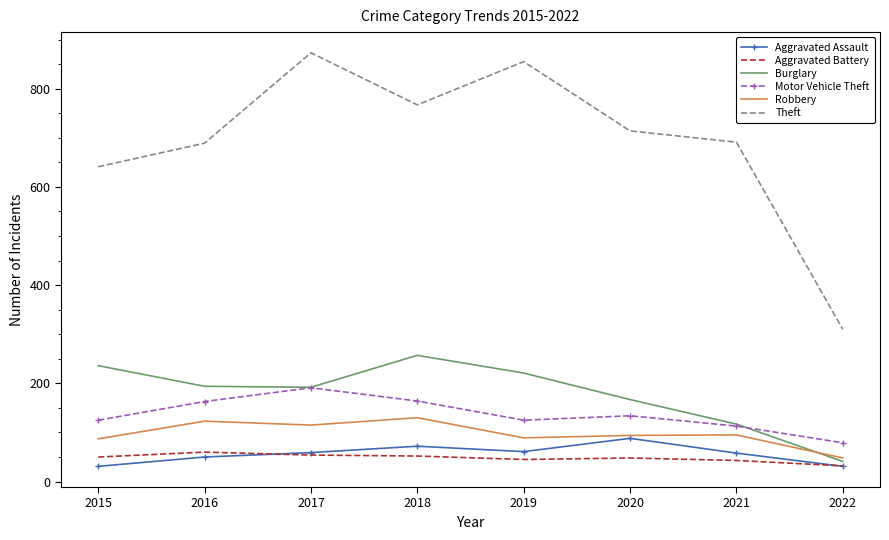

What is the greatest value displayed?

873